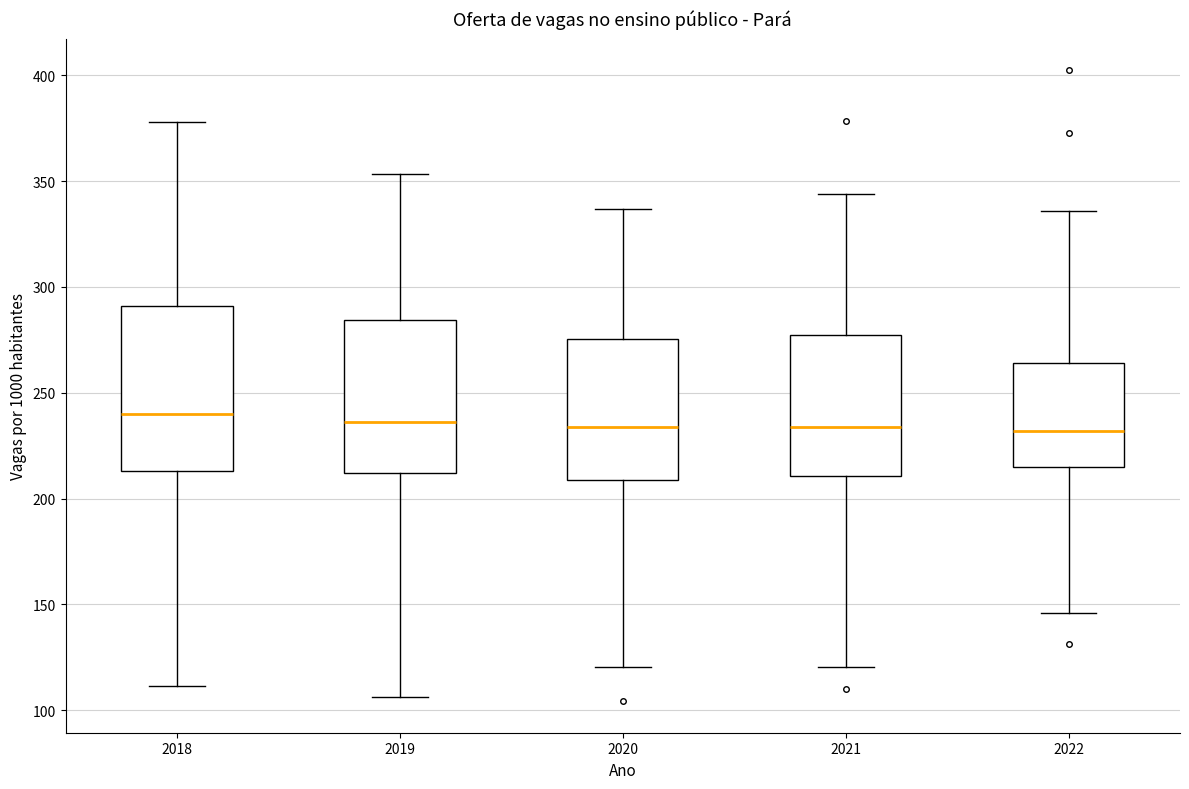

Reading left to right, transcribe this box plot: for each box, give where its median line is, the range the box spans, and where its two whiskers end, as read against the y-axis. The values are not printed on the chart, so give them approximately, as read against the axis.

2018: median 240, box 215 to 290, whiskers 110 to 380
2019: median 235, box 210 to 285, whiskers 105 to 355
2020: median 235, box 210 to 275, whiskers 120 to 335
2021: median 235, box 210 to 275, whiskers 120 to 345
2022: median 230, box 215 to 265, whiskers 145 to 335